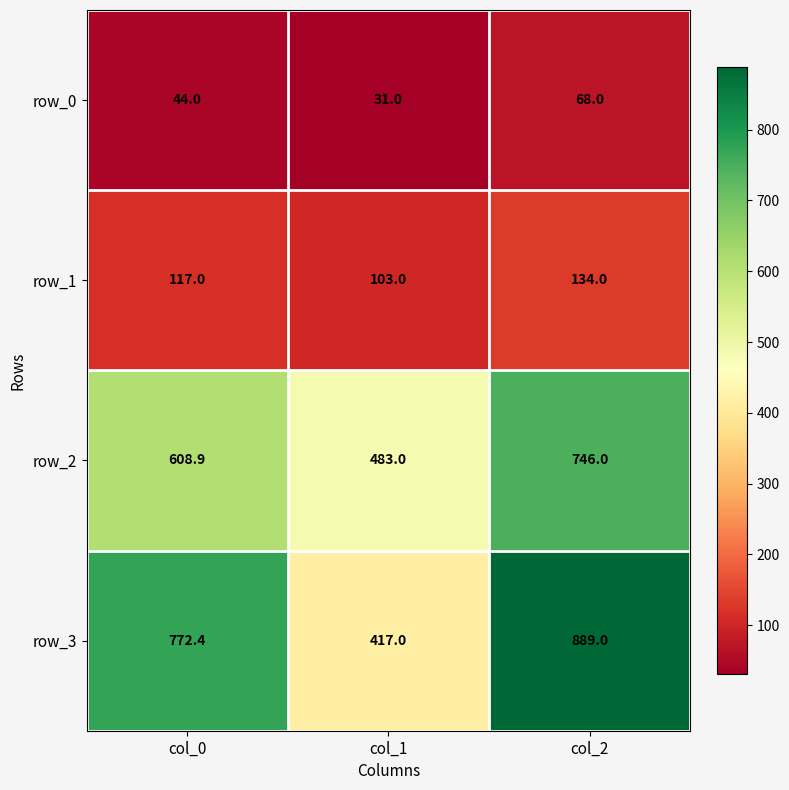

Reading right to left, extract all data points from this chart.

row_0: col_2=68.0	col_1=31.0	col_0=44.0
row_1: col_2=134.0	col_1=103.0	col_0=117.0
row_2: col_2=746.0	col_1=483.0	col_0=608.9
row_3: col_2=889.0	col_1=417.0	col_0=772.4